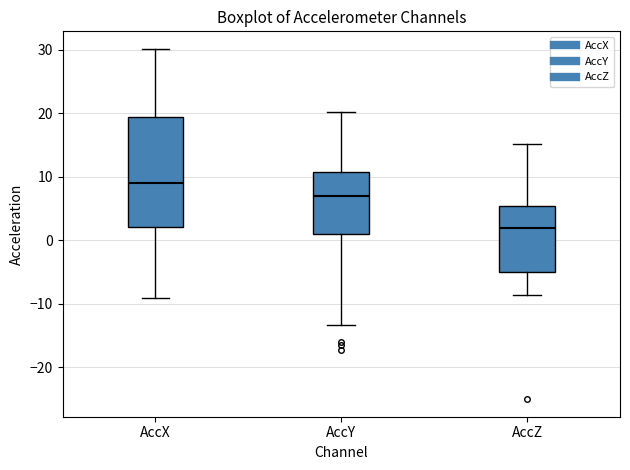

Comparing the boxes themselves (not the whiskers), which one is the tallest?

AccX